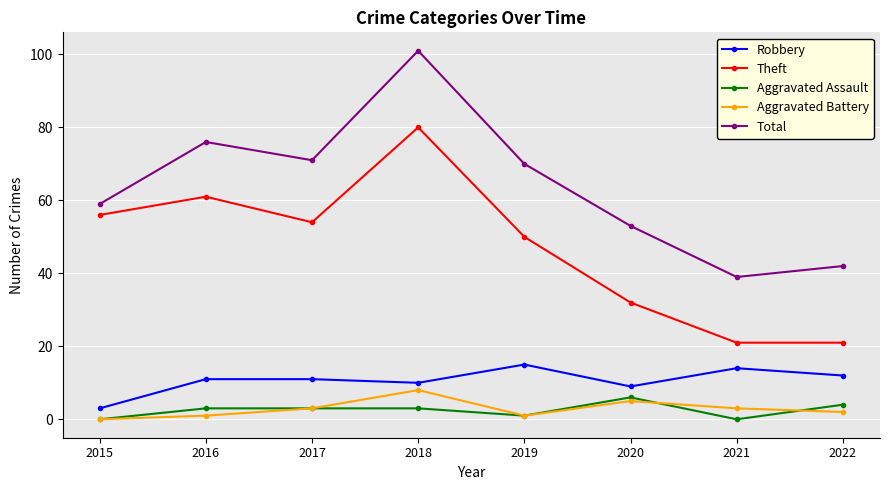

True or false: Theft and Total intersect in this chart.

False